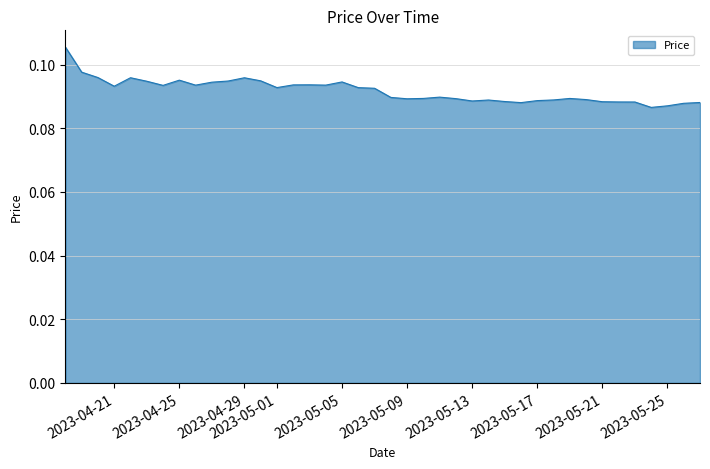

Reading left to right, extract all data points from this chart.

0.1	0.1	0.1	0.1	0.1	0.1	0.1	0.1	0.1	0.1	0.1	0.1	0.1	0.1	0.1	0.1	0.1	0.1	0.1	0.1	0.1	0.1	0.1	0.1	0.1	0.1	0.1	0.1	0.1	0.1	0.1	0.1	0.1	0.1	0.1	0.1	0.1	0.1	0.1	0.1